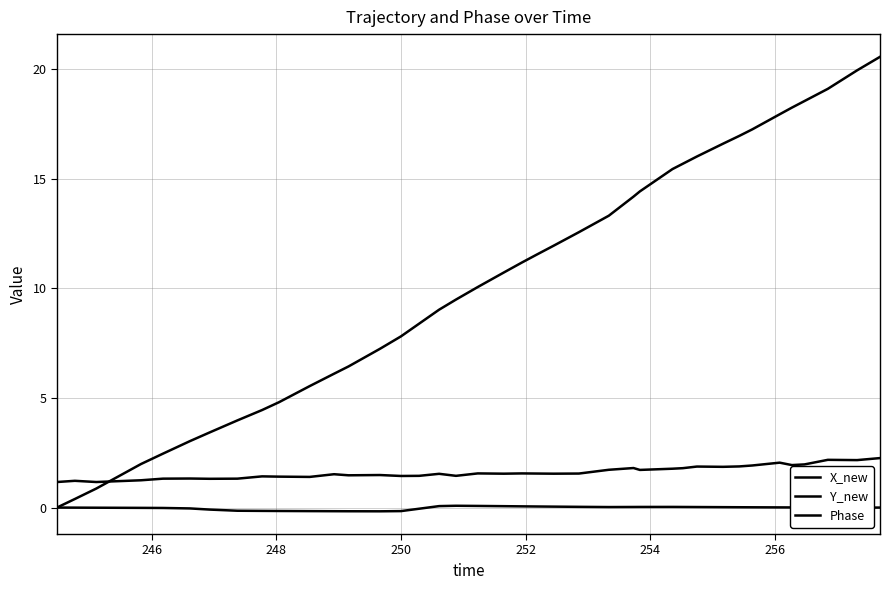

How many distinct data groups are displayed?

3